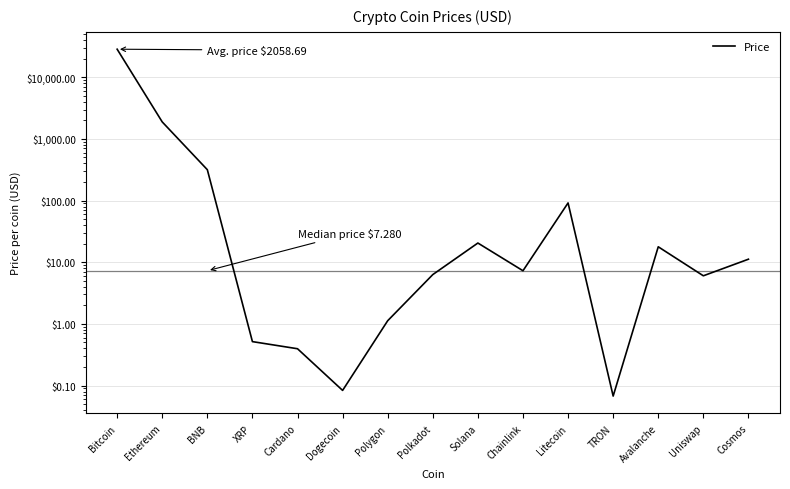

What is the change in value from Cardano to Avalanche?

+17.4